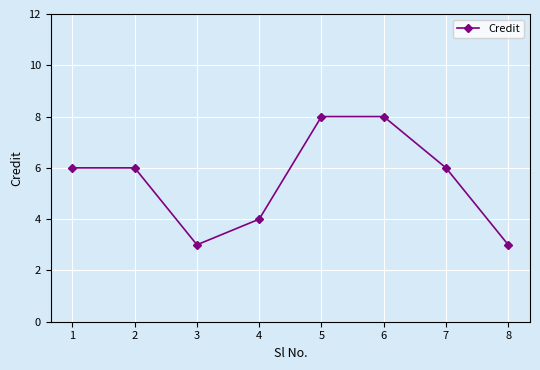

What is the value of the 1st point from the left?

6